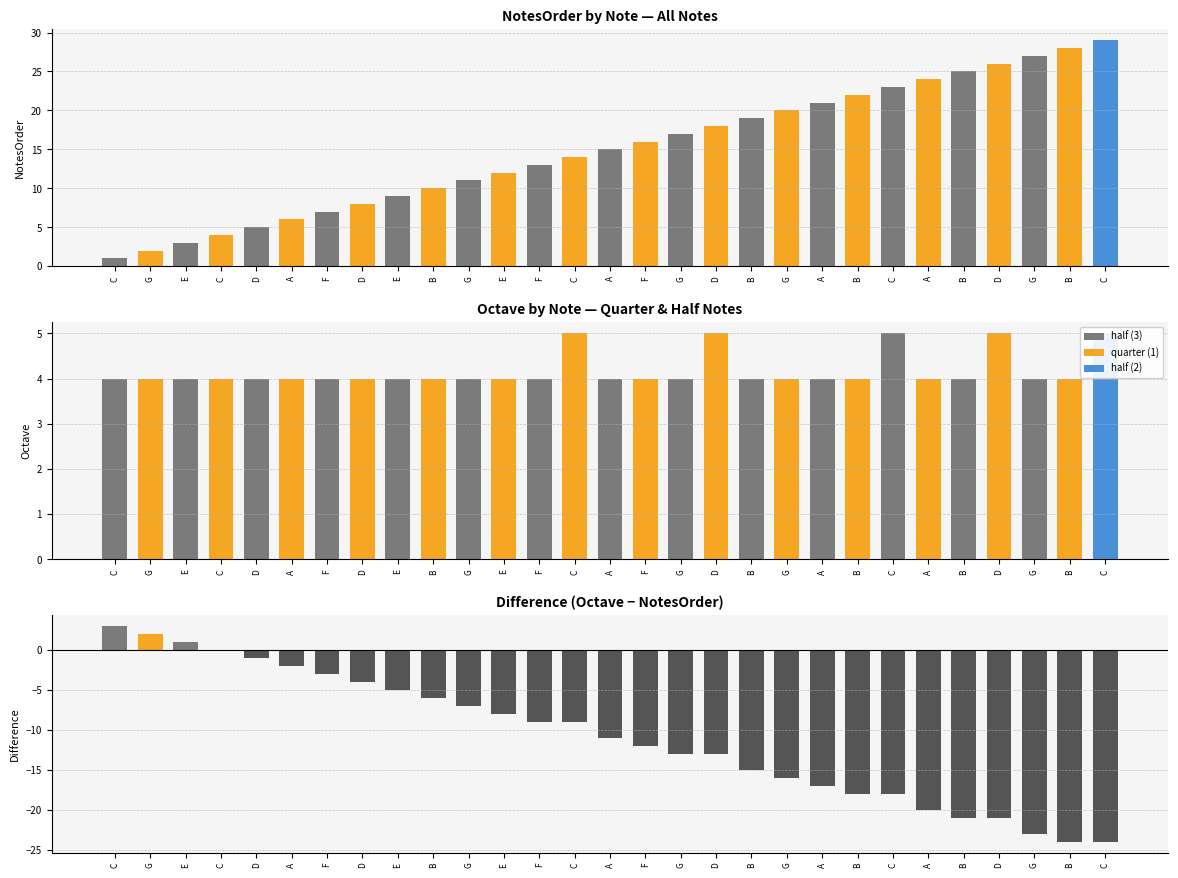

The value of NotesOrder at E is 1. True or false?

False